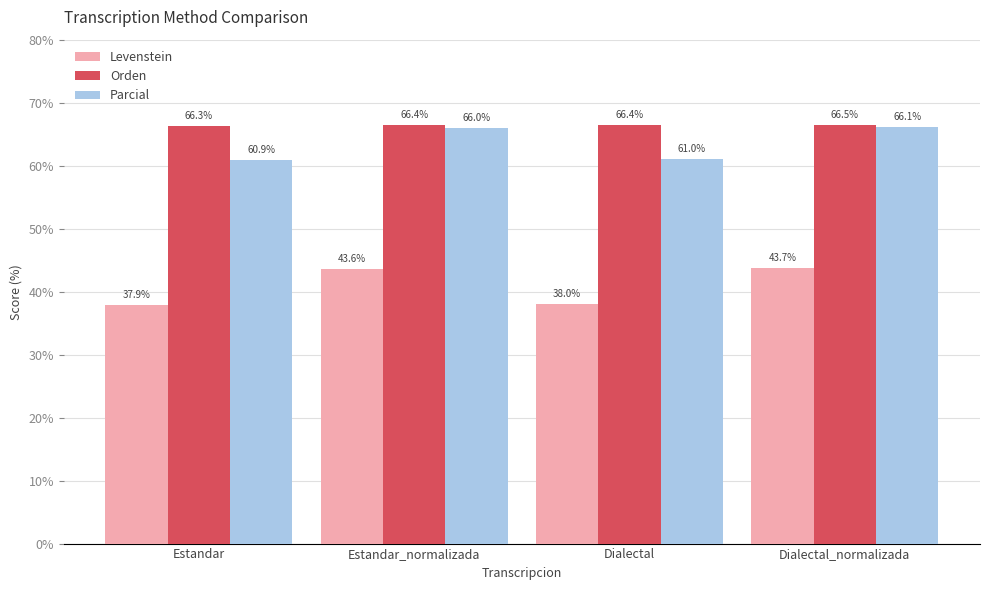

What is the total value across all series at Estandar_normalizada?

175.9